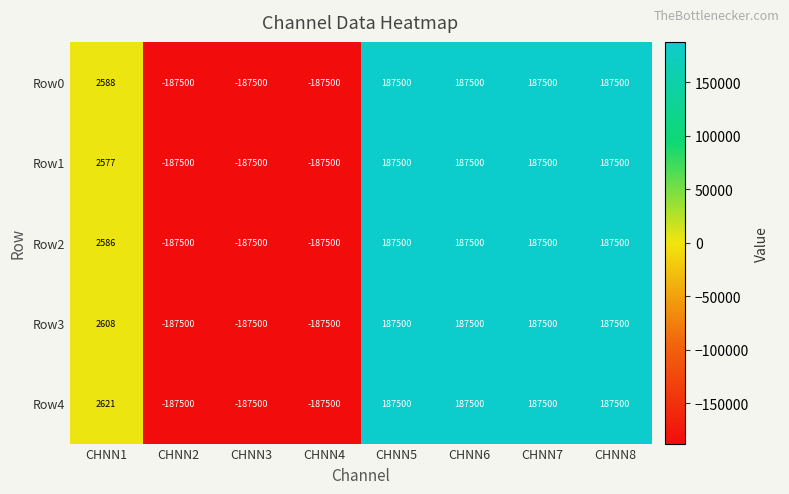

The Row0 series shows -187500 at CHNN4. True or false?

True